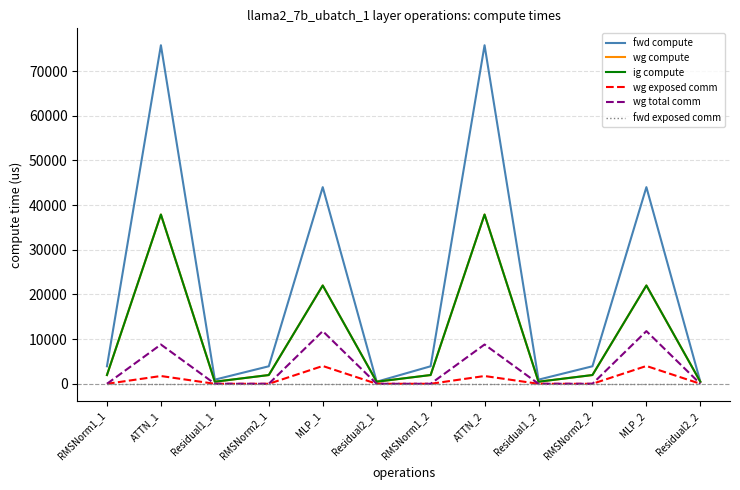

What is the average value of the wg total comm series?

3429.4